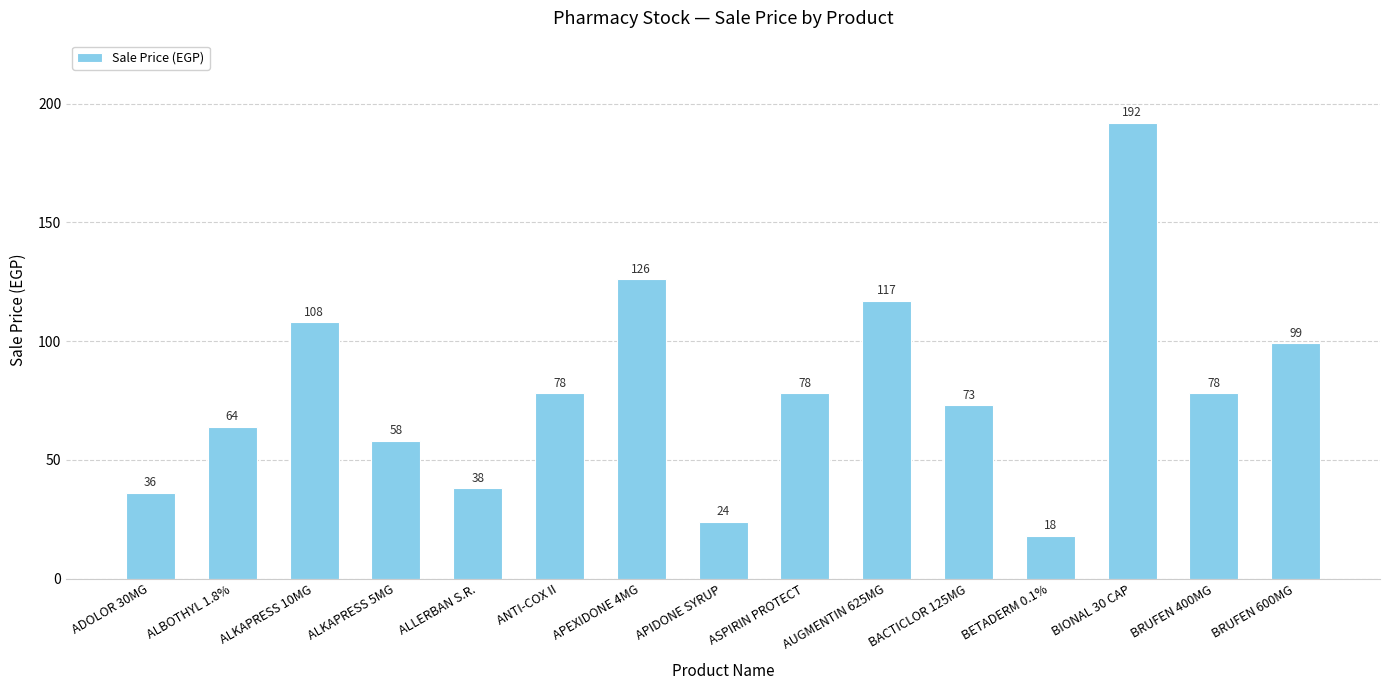

Where does the data first go above 78?

ALKAPRESS 10MG